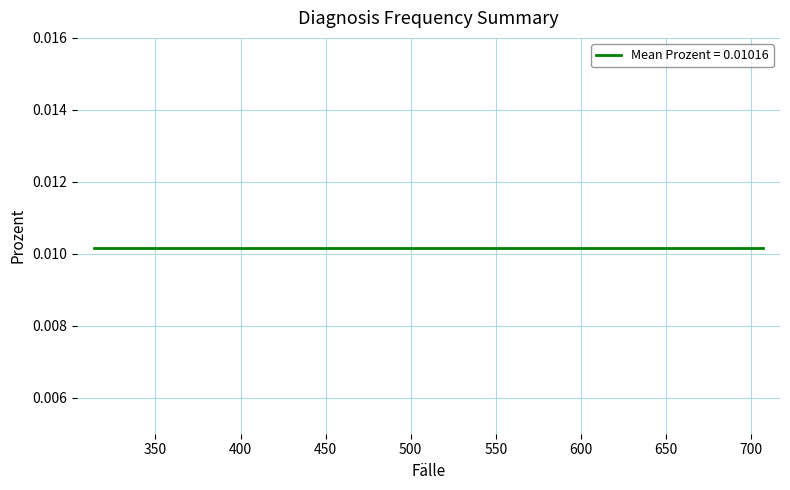

List the labels in order of value, largest first.

707, 698, 688, 621, 598, 553, 545, 509, 492, 456, 452, 446, 440, 438, 425, 424, 402, 345, 325, 314